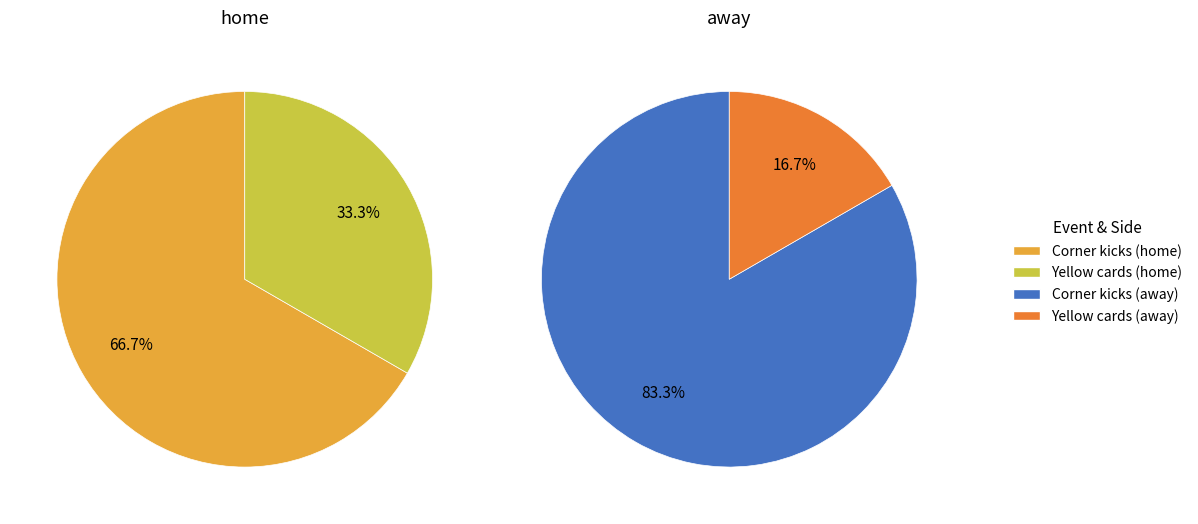

The Corner kicks slice represents 76% of the pie. True or false?

False